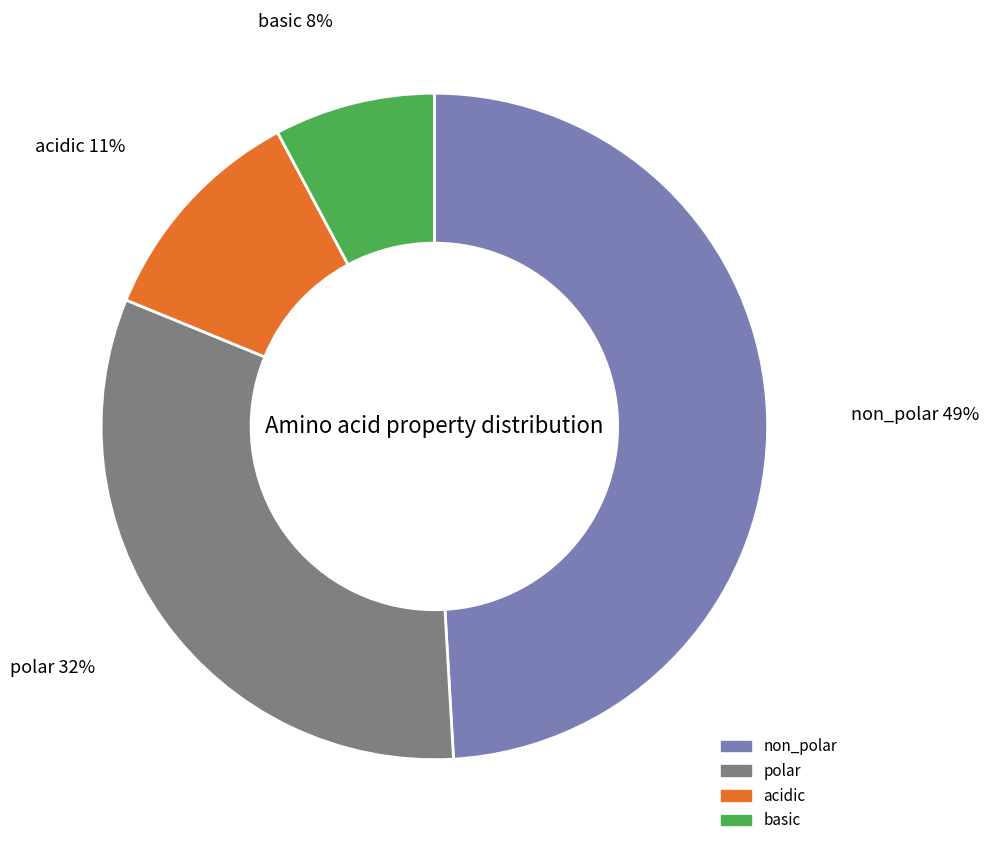

Between basic and acidic, which is larger?

acidic